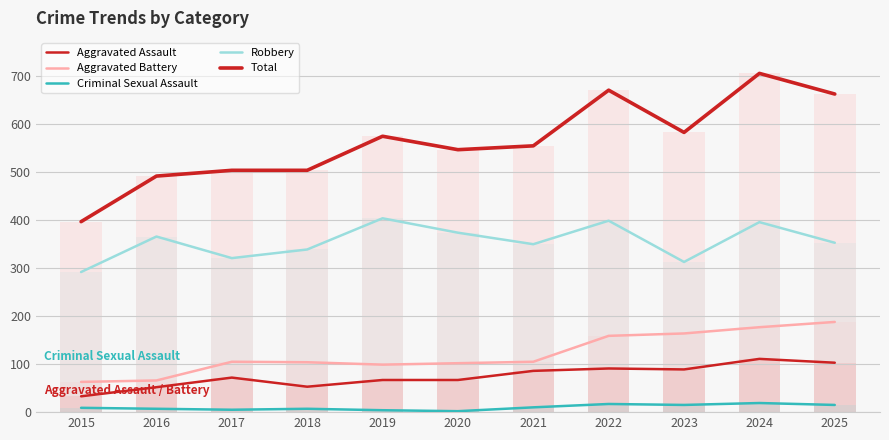

At how many categories does at least one series exceed 391?

11